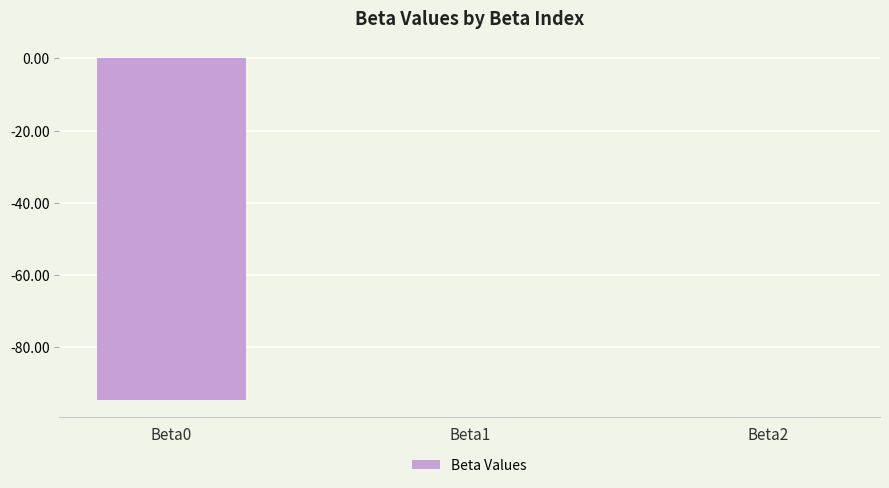

The chart shows a value of -0.0 at Beta2. True or false?

True